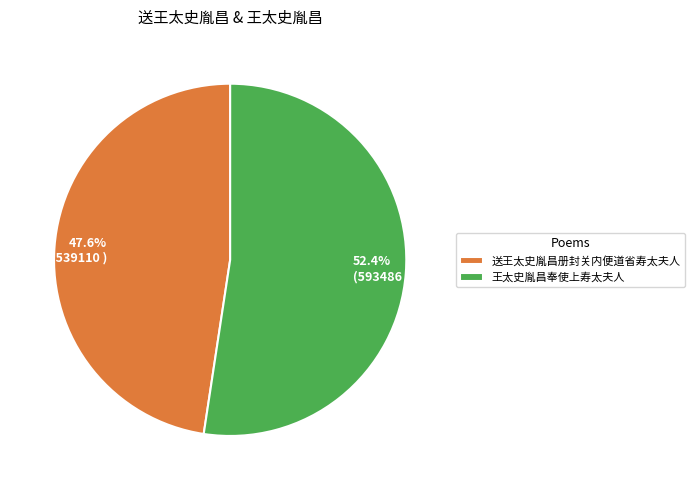

What percentage is the 王太史胤昌奉使上寿太夫人 slice, to the nearest percent?

52%